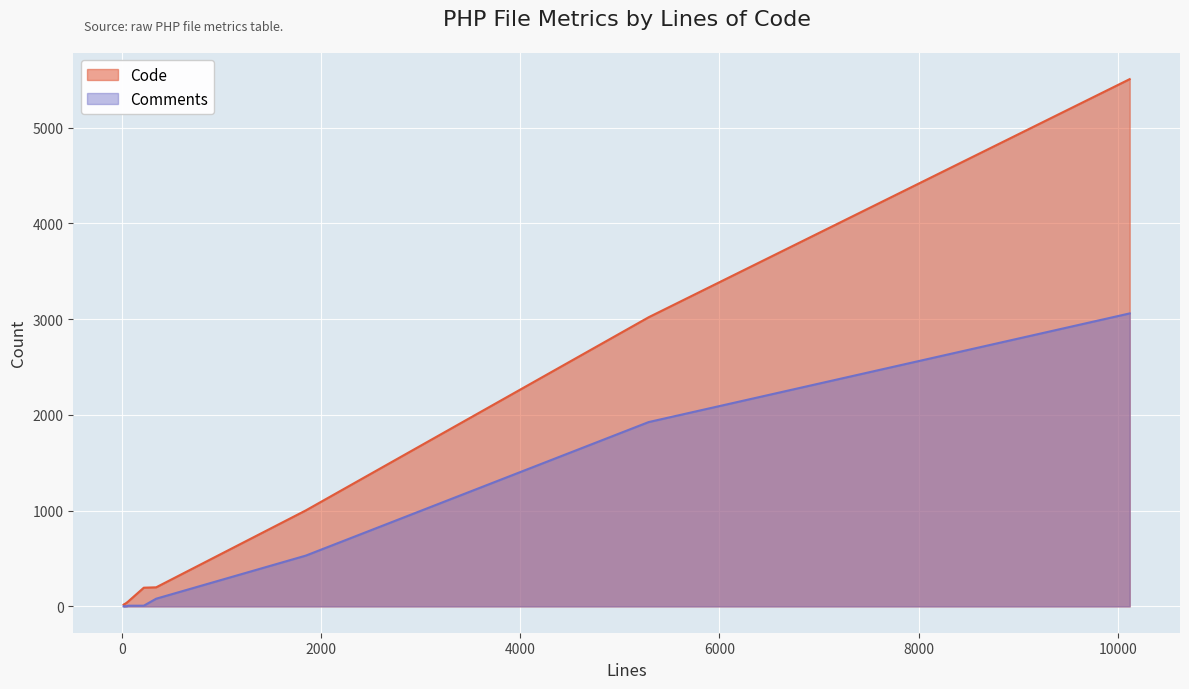

What are all the series names shown in the legend?

Code, Comments